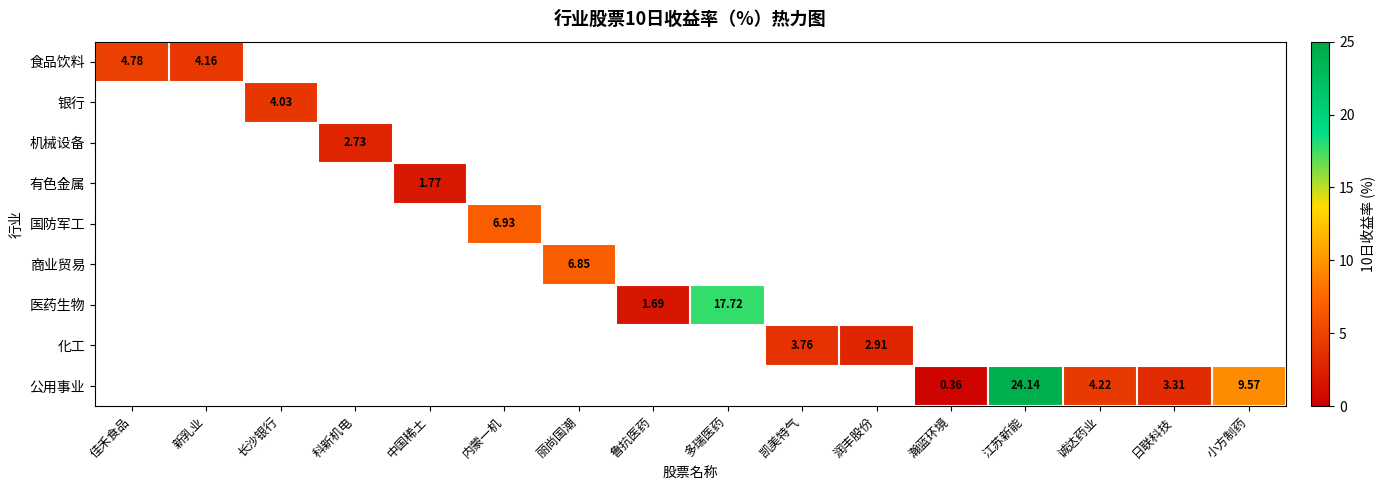

At how many categories does at least one series exceed 11?

2